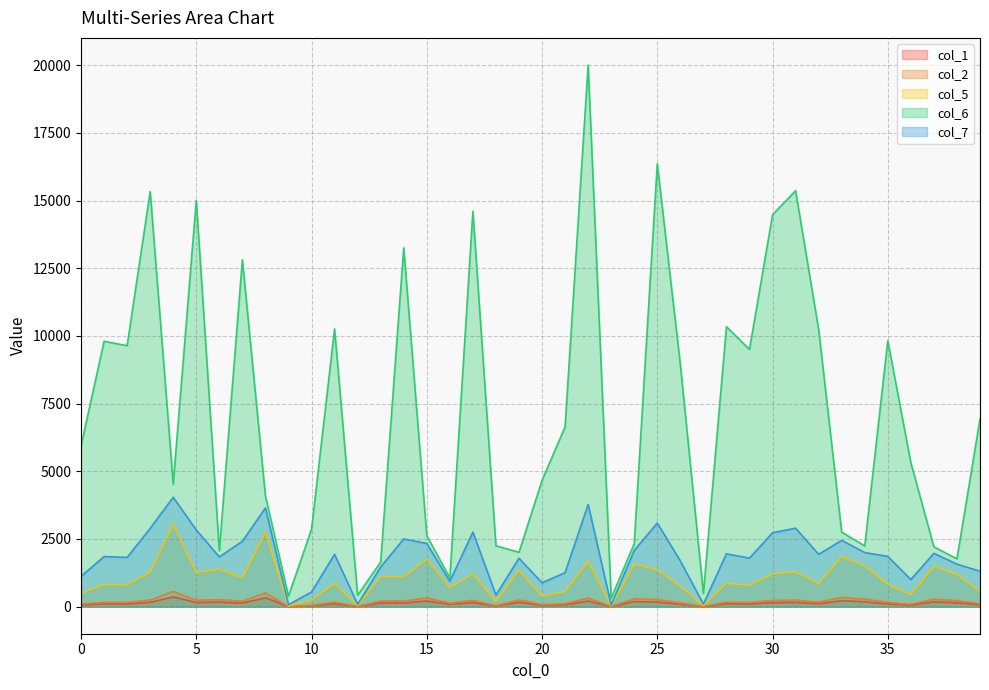

What is the maximum value for col_6?

20007.7